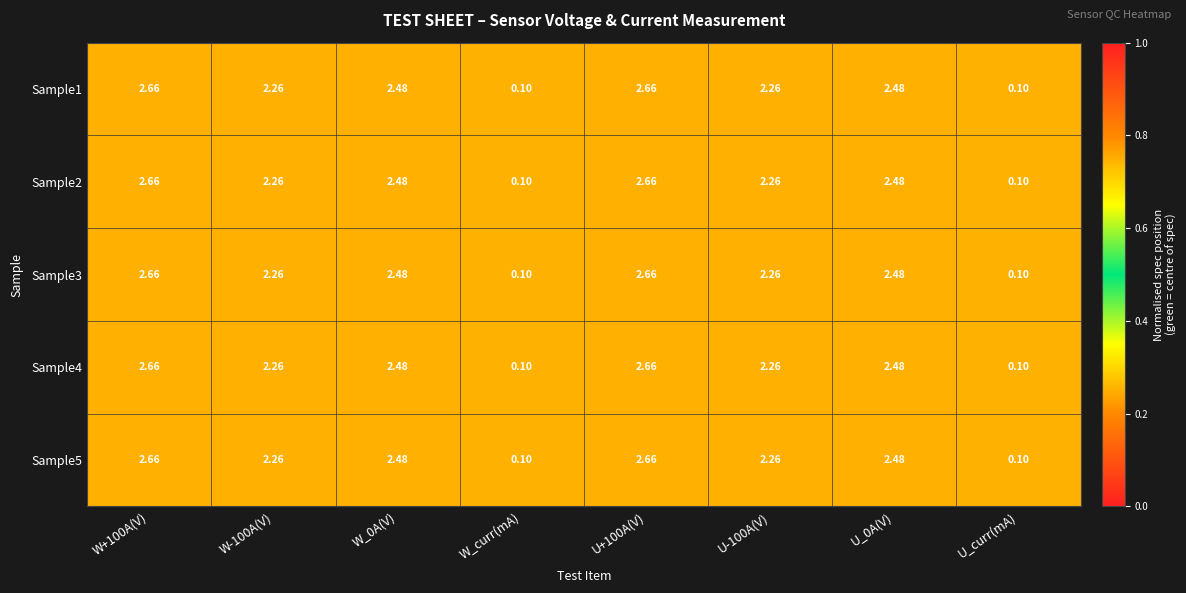

Is the value of Sample3 at U_0A(V) greater than the value of Sample2 at U+100A(V)?

No